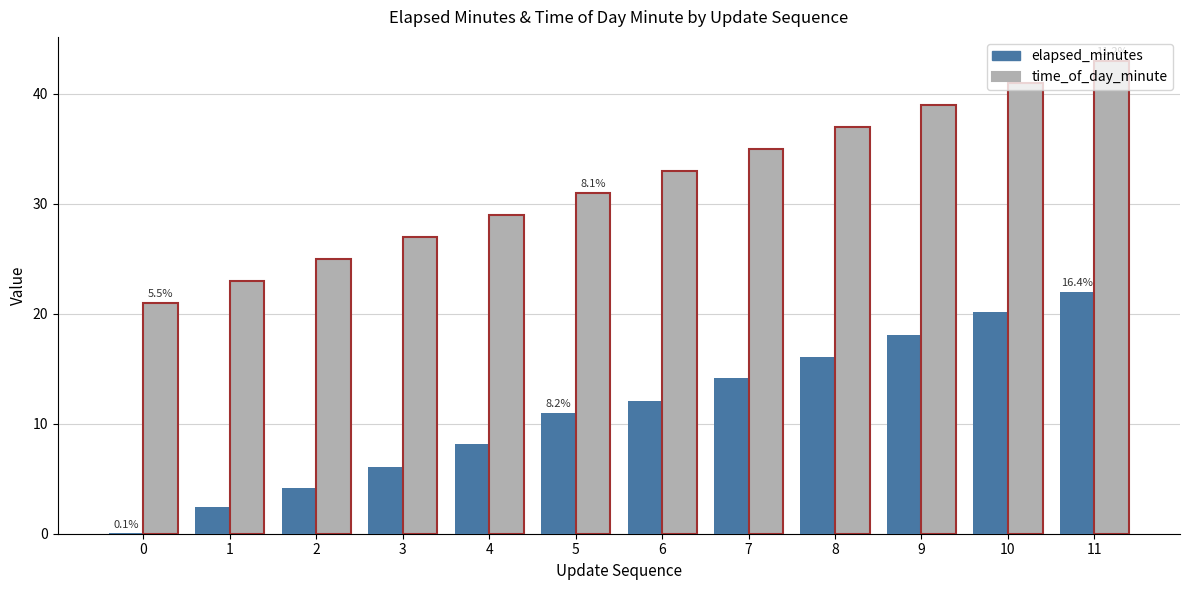

Are the bars horizontal?

No